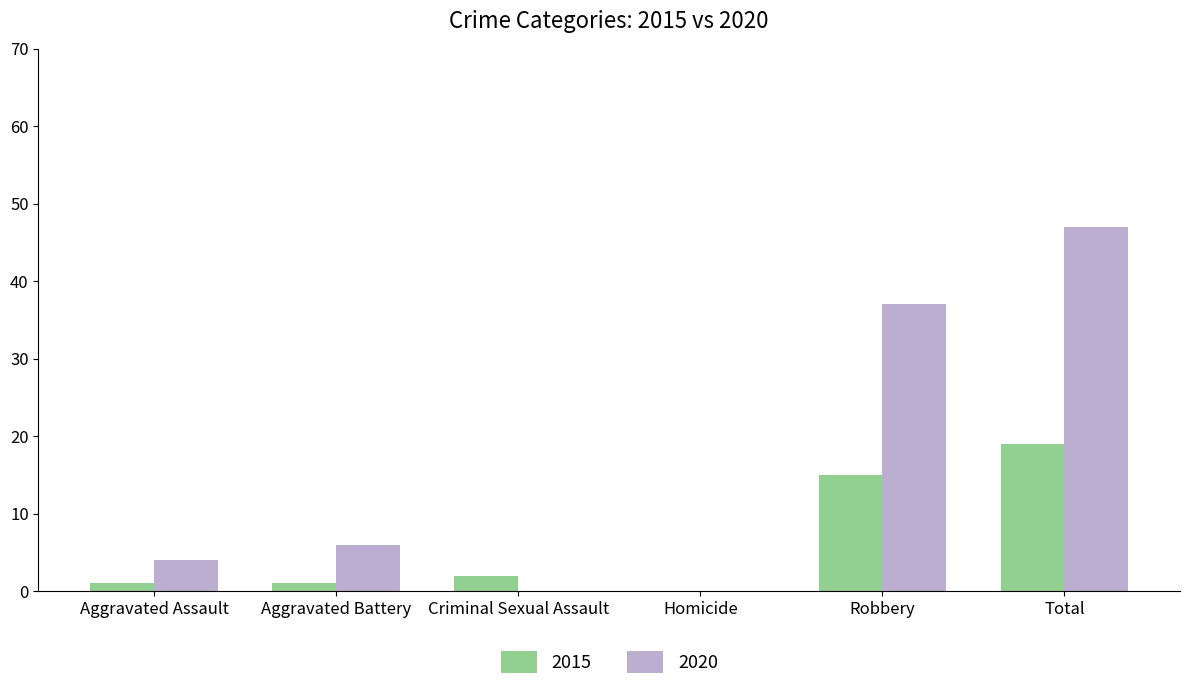

Which series has the largest range (max minus min)?

2020